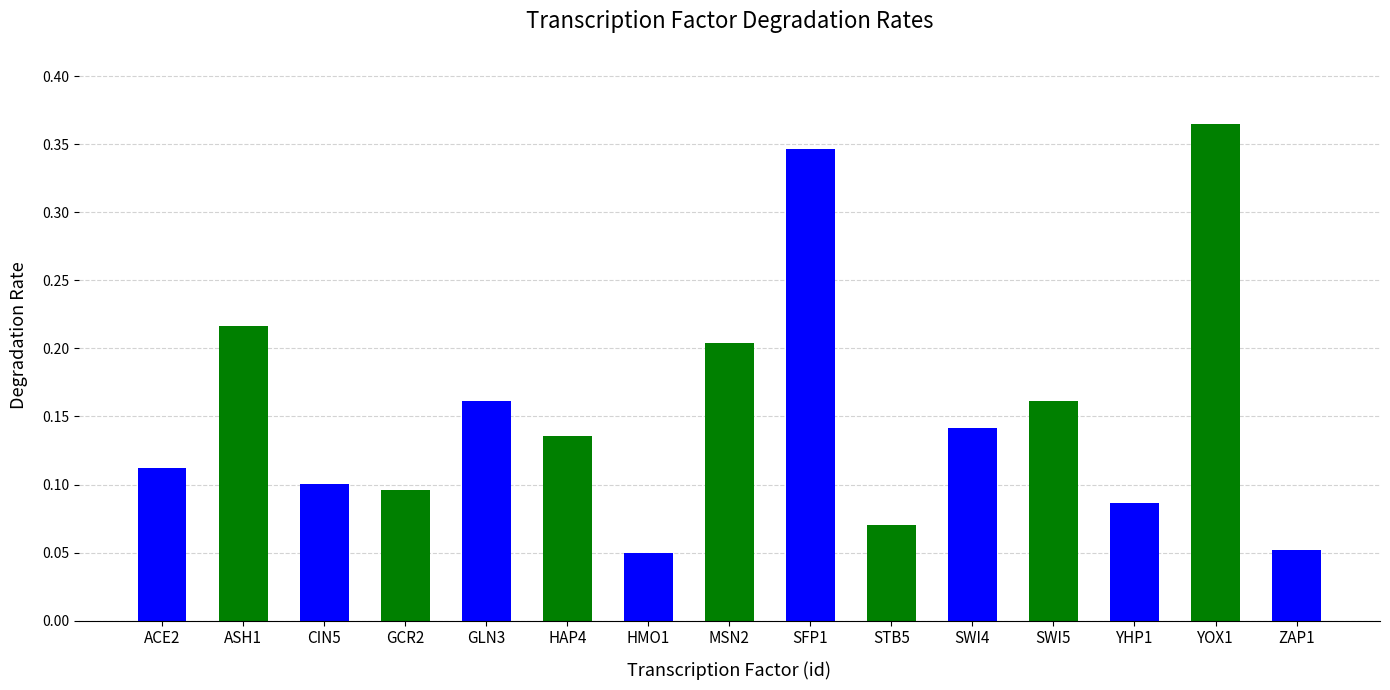

What is the sum of all values?

2.3